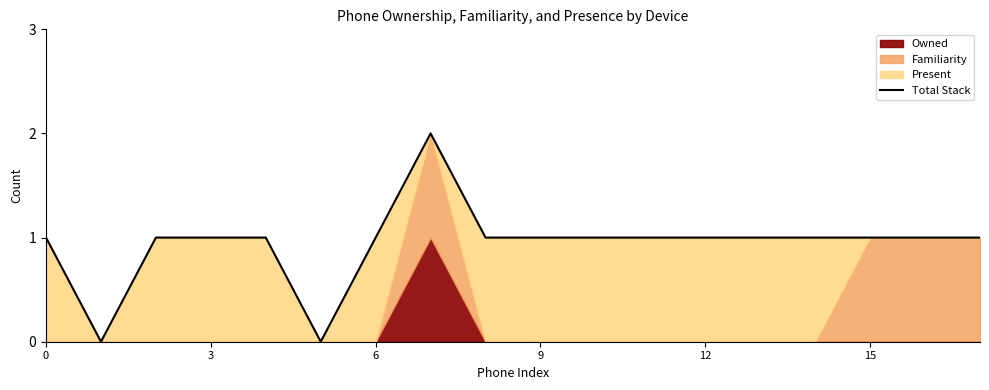

Which category has the highest value across all series?

7